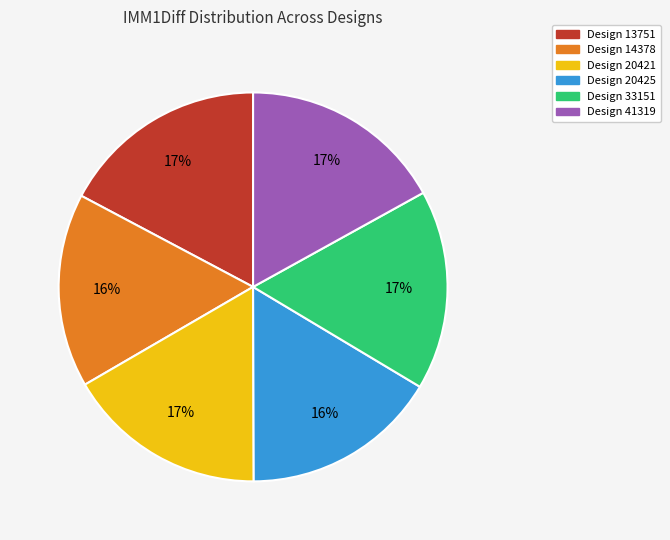

What percentage is the Design 13751 slice, to the nearest percent?

17%